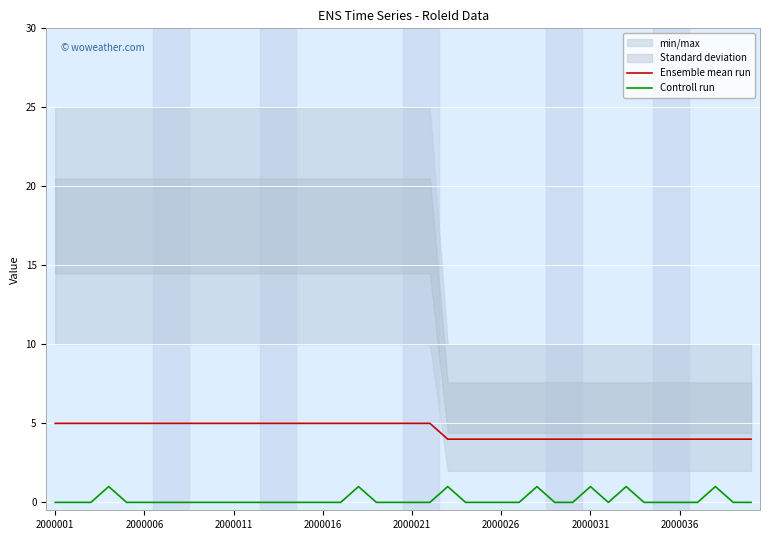

What is the difference between the maximum and minimum values in the Ensemble mean run series?

1